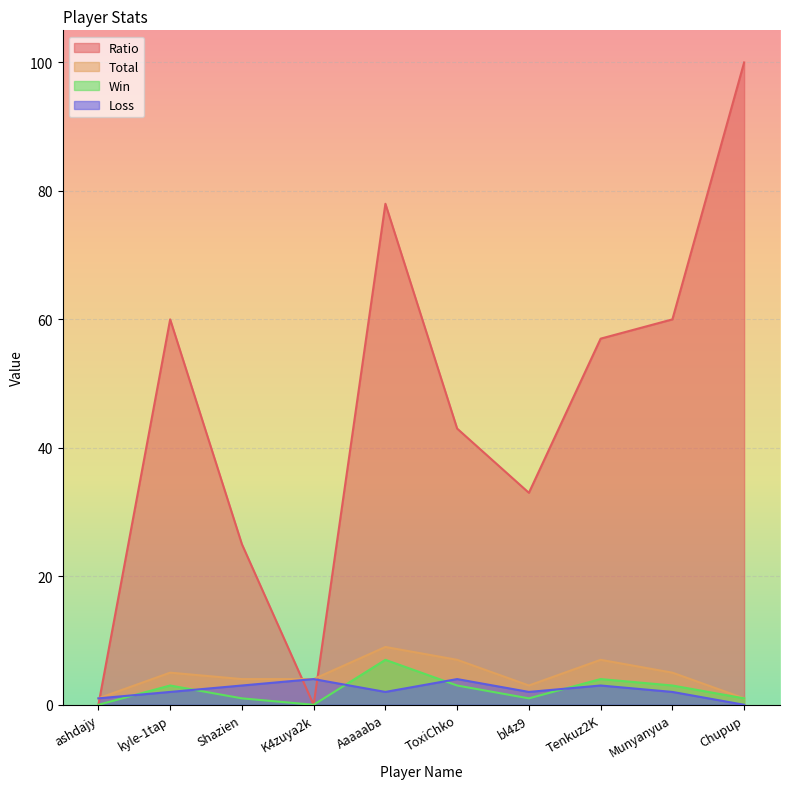

Which series has the largest total across all categories?

Ratio